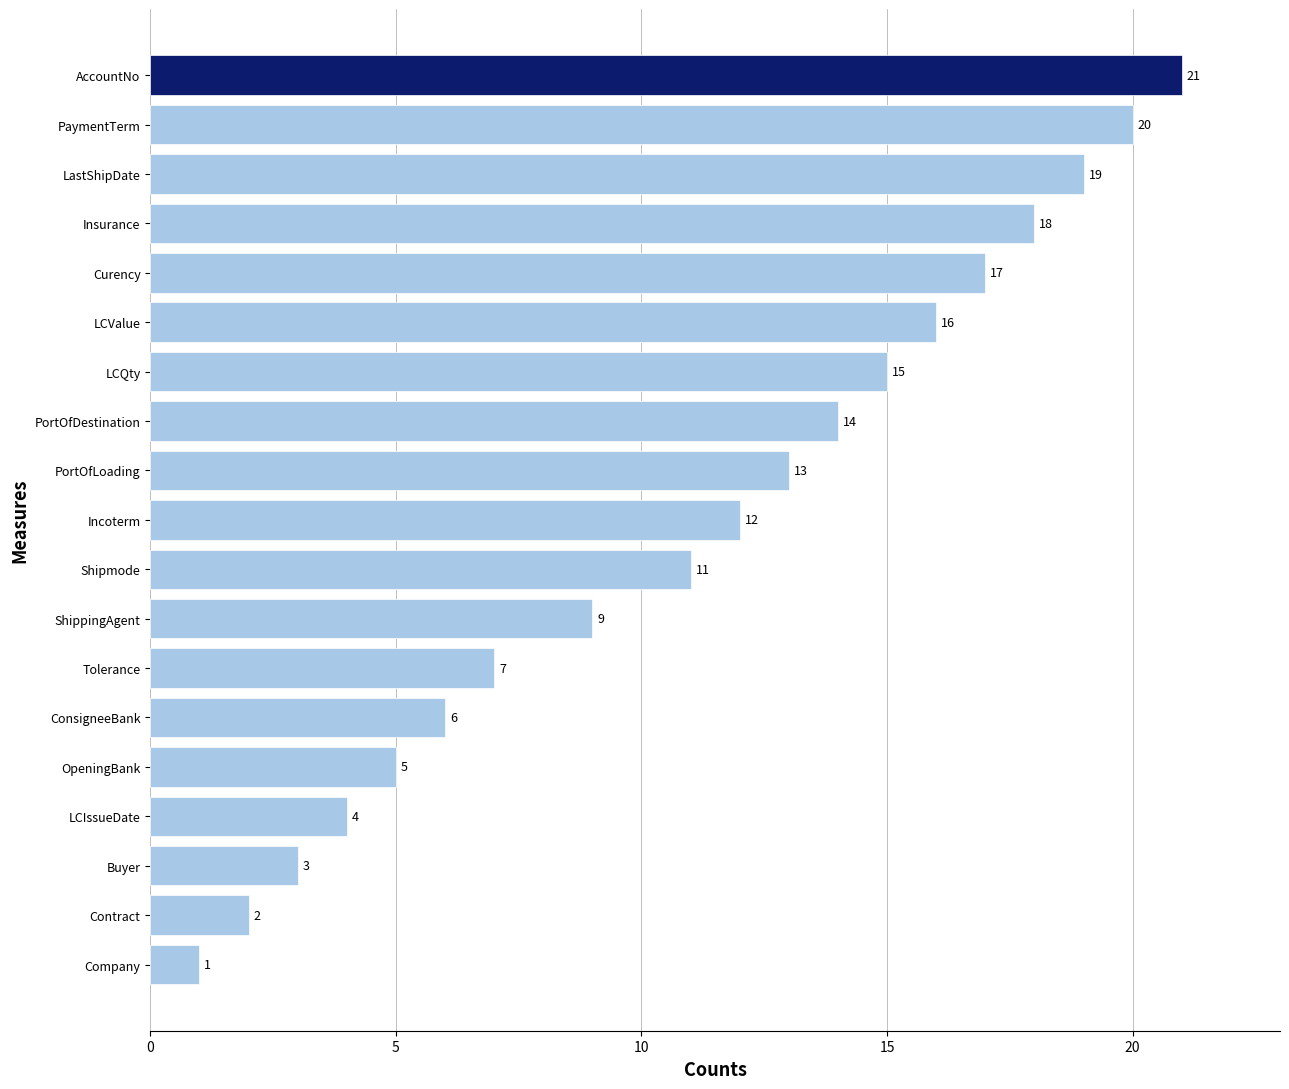

What is the difference between the maximum and minimum values?

20